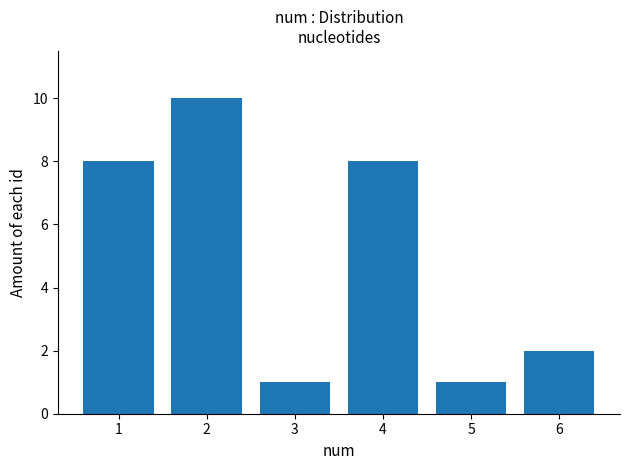

At which category does the chart reach its peak across all series?

2